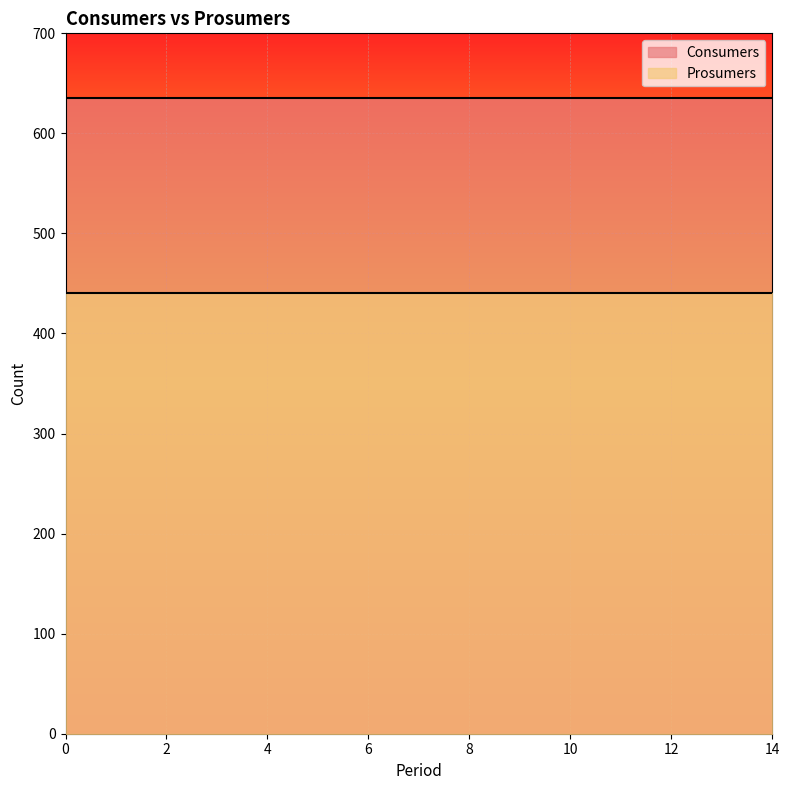

True or false: Prosumers has more than 1 points higher than both neighbors.

False